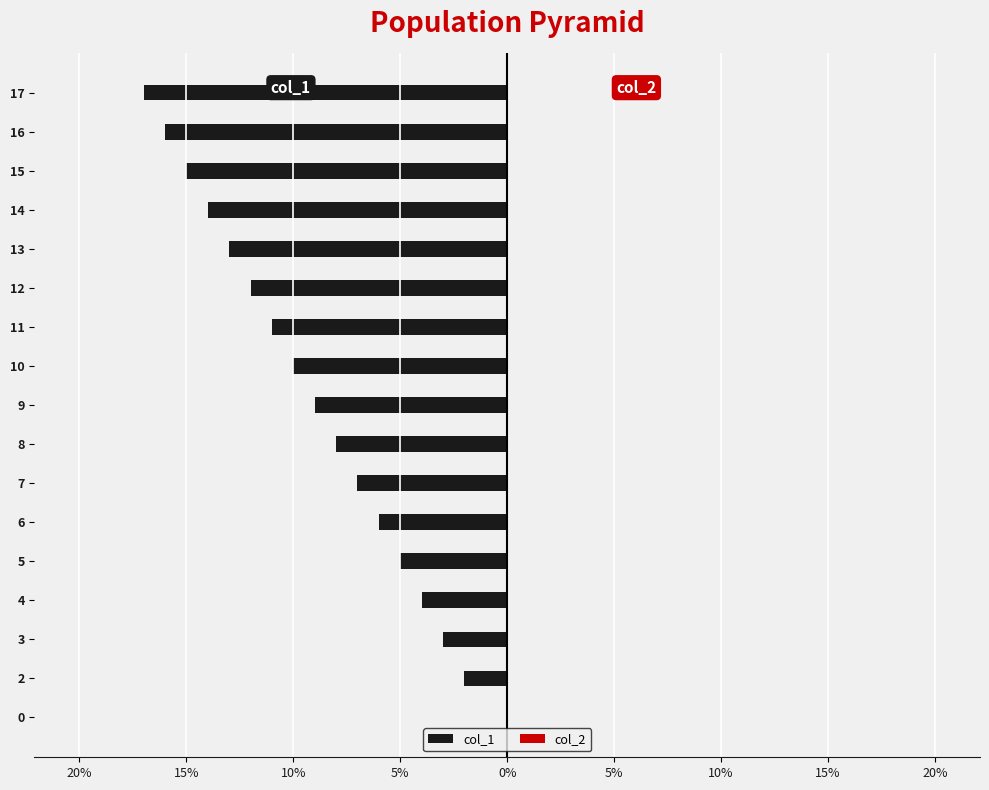

Are the bars horizontal?

Yes